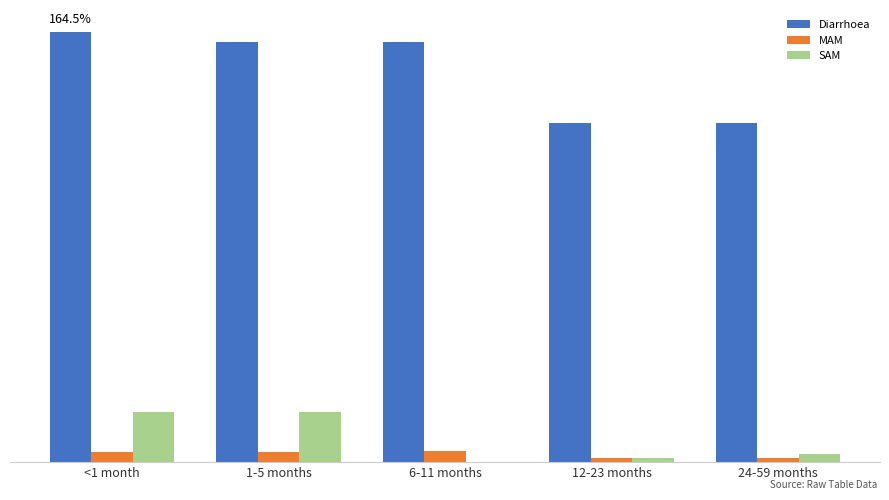

What are all the series names shown in the legend?

Diarrhoea, MAM, SAM